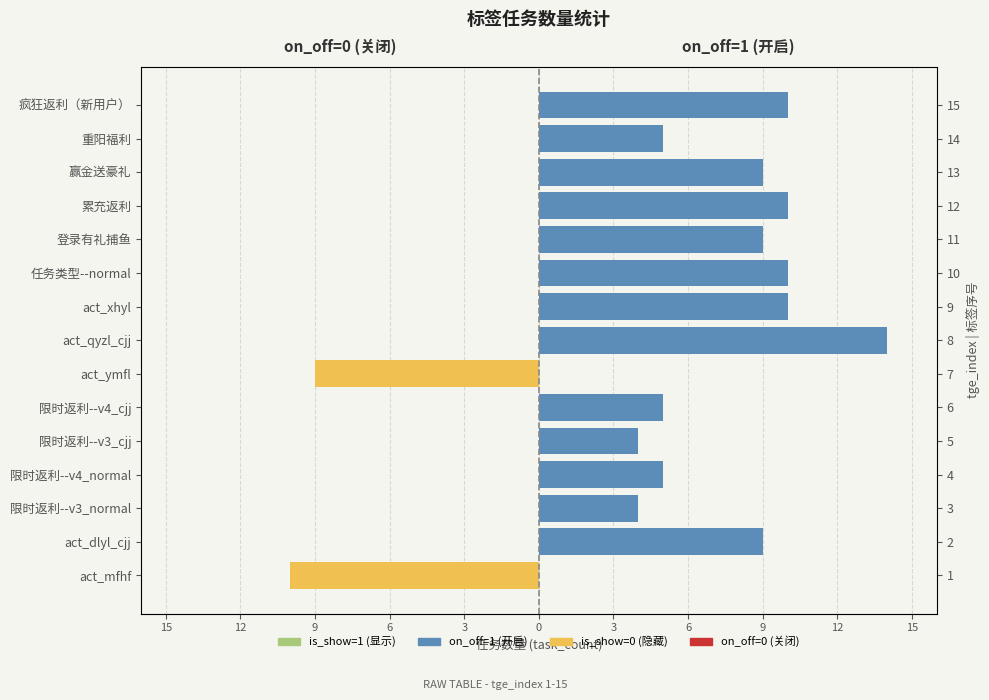

Which series has the largest total across all categories?

on_off=1 (开启)